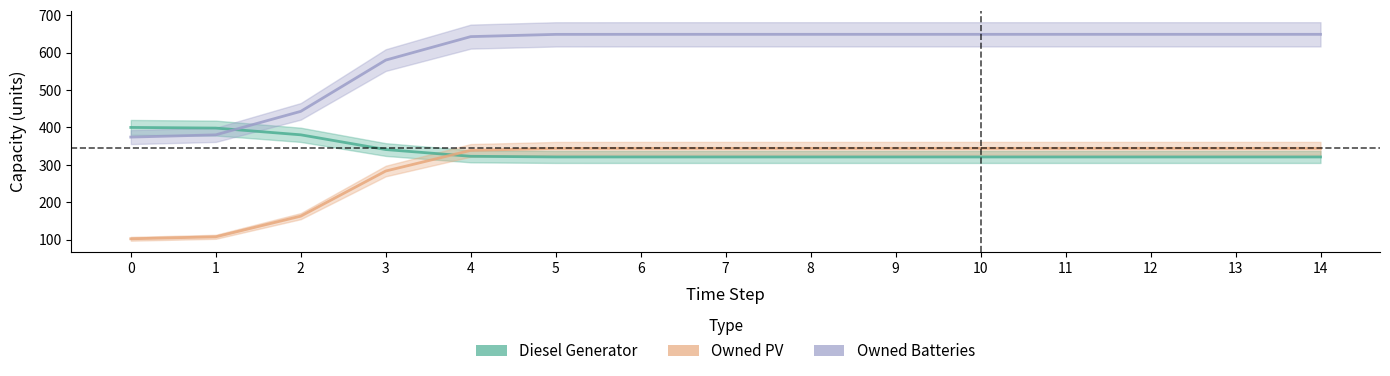

What value does the Owned PV series have at 11?

344.0